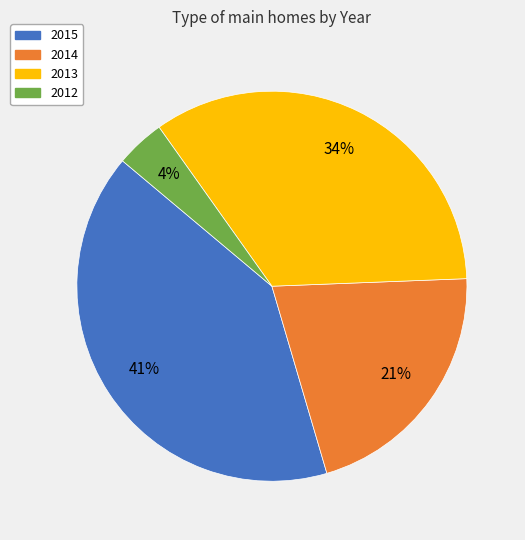

To the nearest percent, what is the difference between the 2015 and 2014 slice percentages?

20%